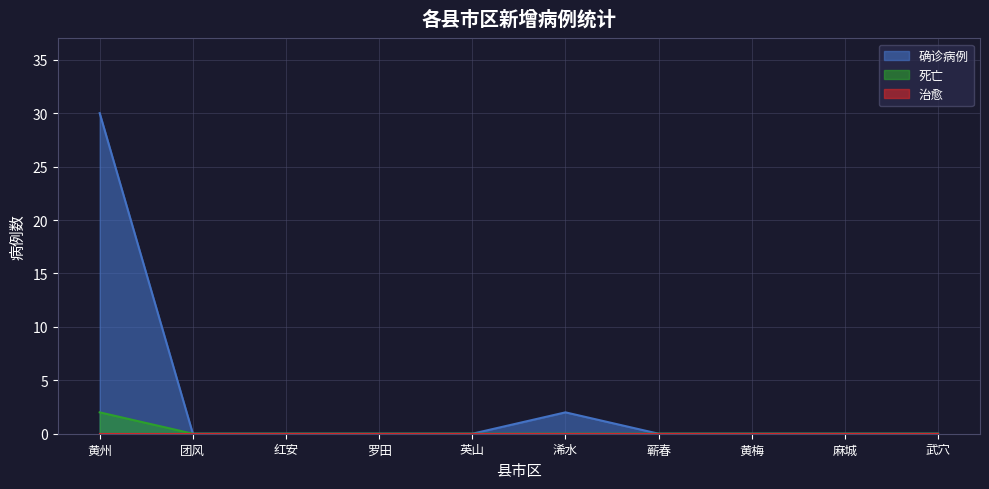

Which series changed the most between 英山 and 麻城?

确诊病例